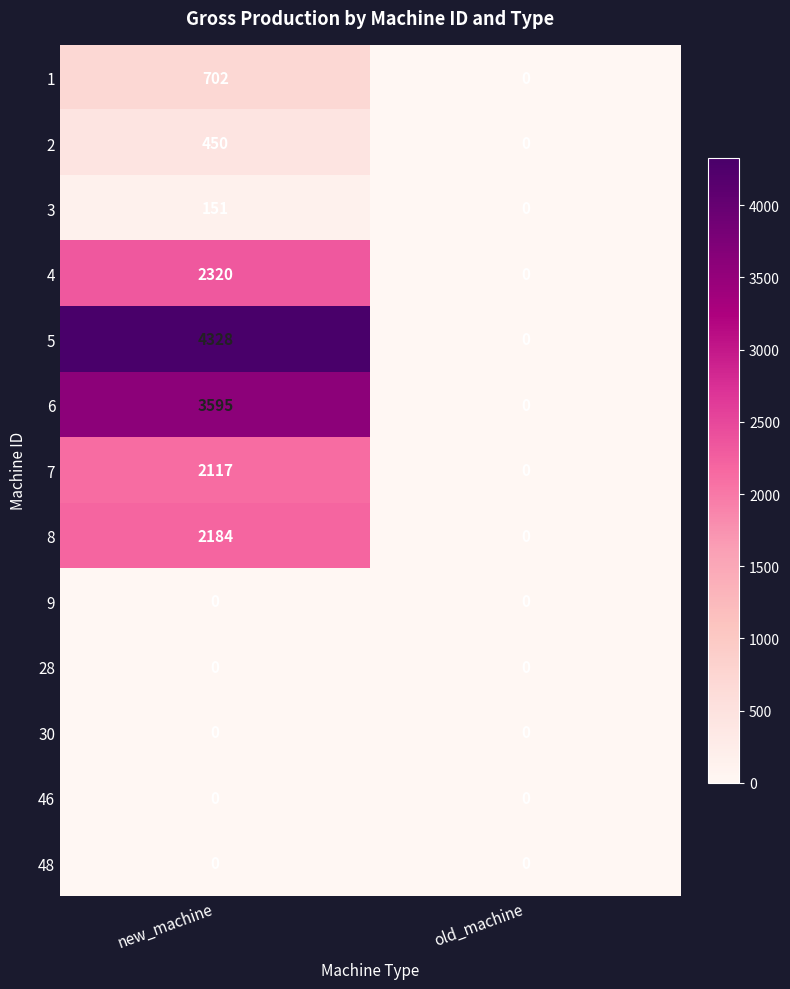

What is the sum of the 7 values at old_machine and new_machine?

2117